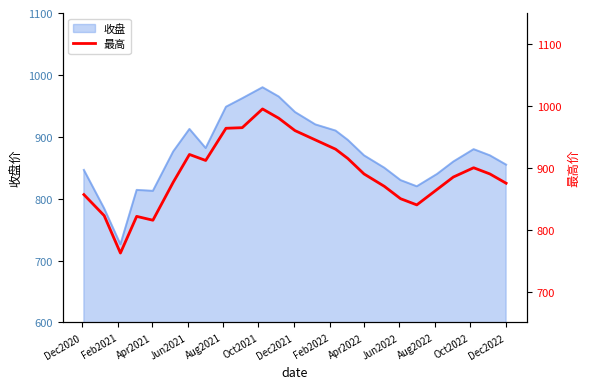

What is the smallest value displayed?

762.2